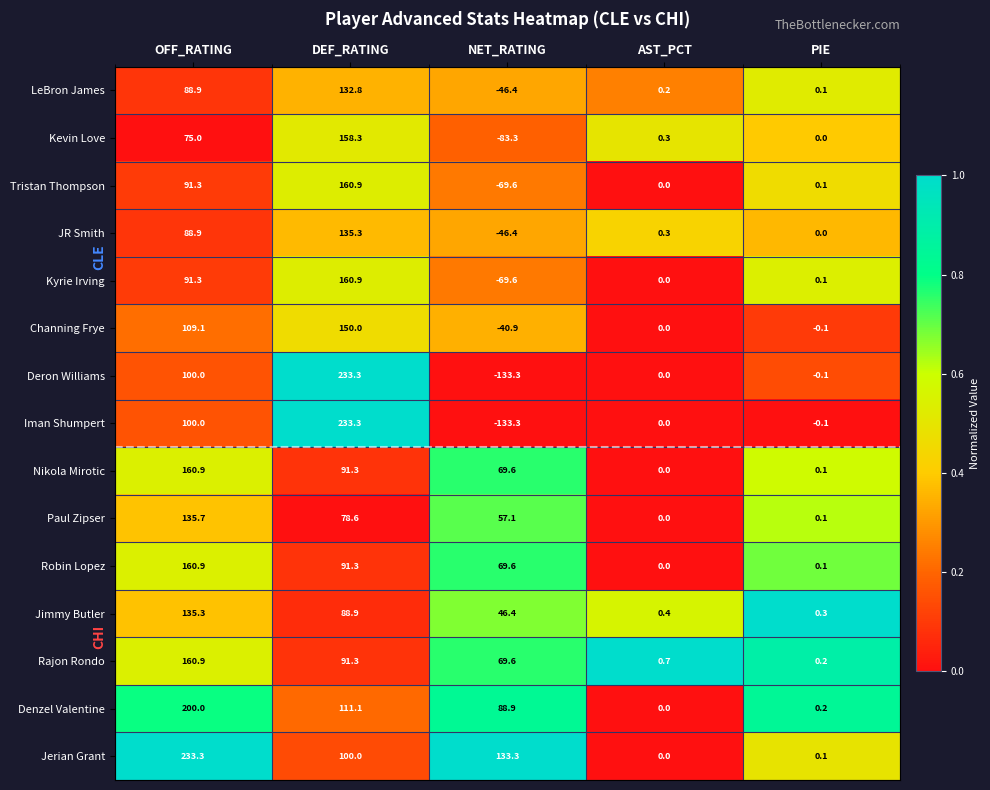

Is it true that Rajon Rondo equals 99.9 at OFF_RATING?

False